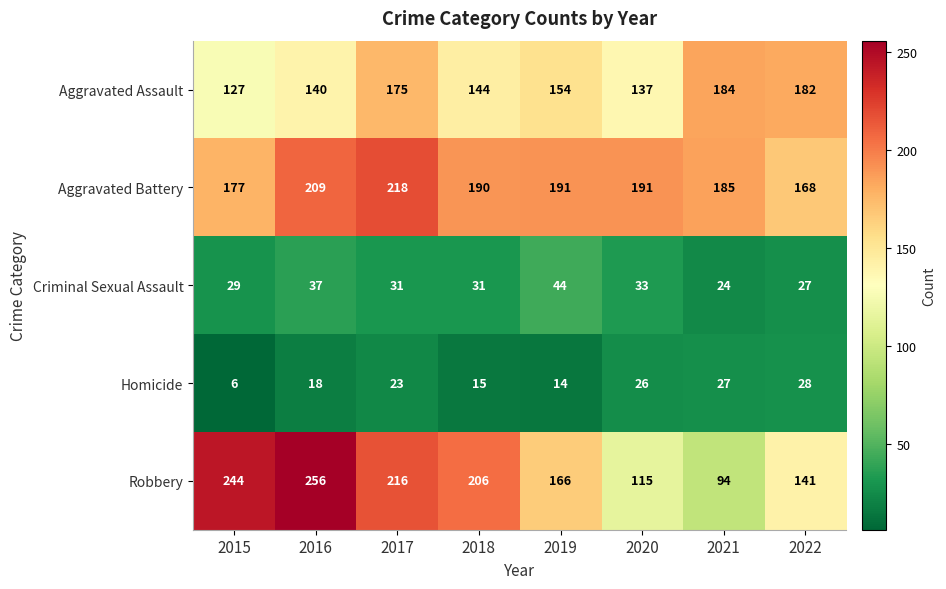

The Aggravated Assault series shows 52 at 2021. True or false?

False